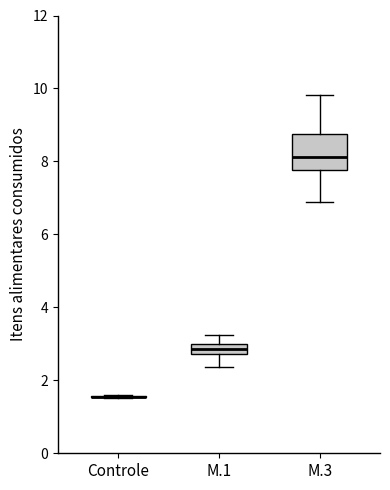

Comparing the boxes themselves (not the whiskers), which one is the tallest?

M.3